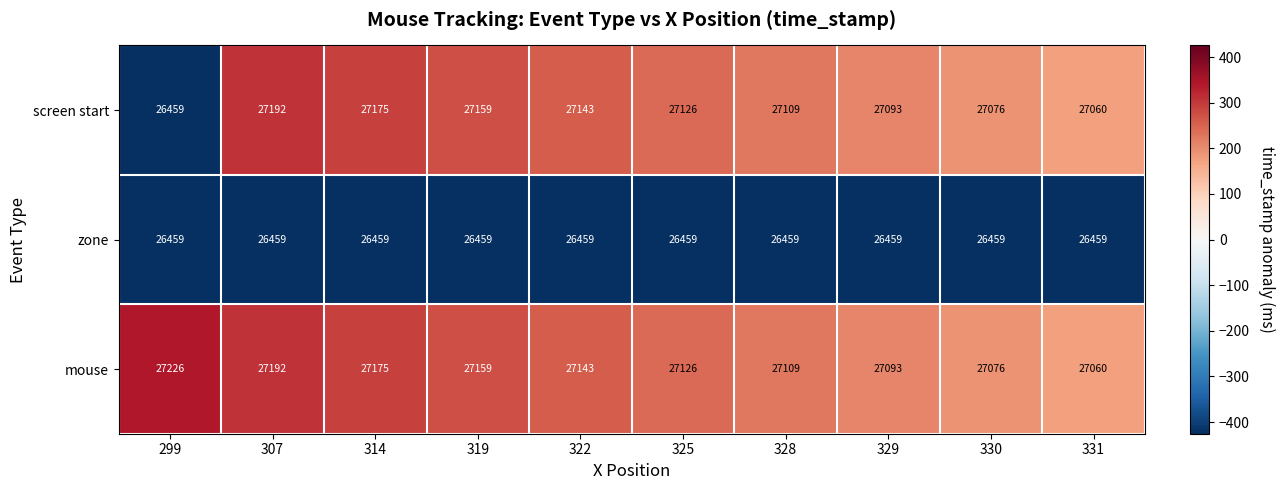

True or false: mouse has a value of 15718 at 314.

False